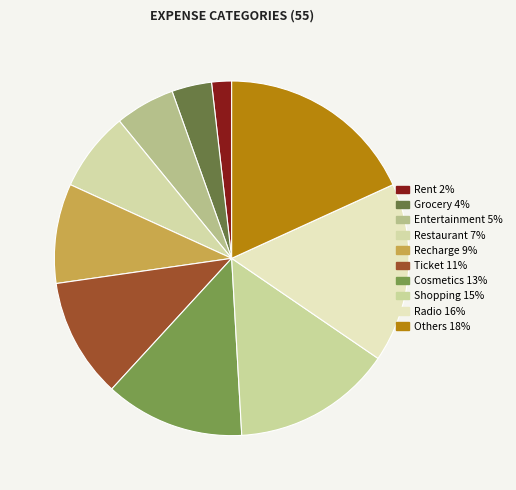

To the nearest percent, what is the average slice percentage?

10%